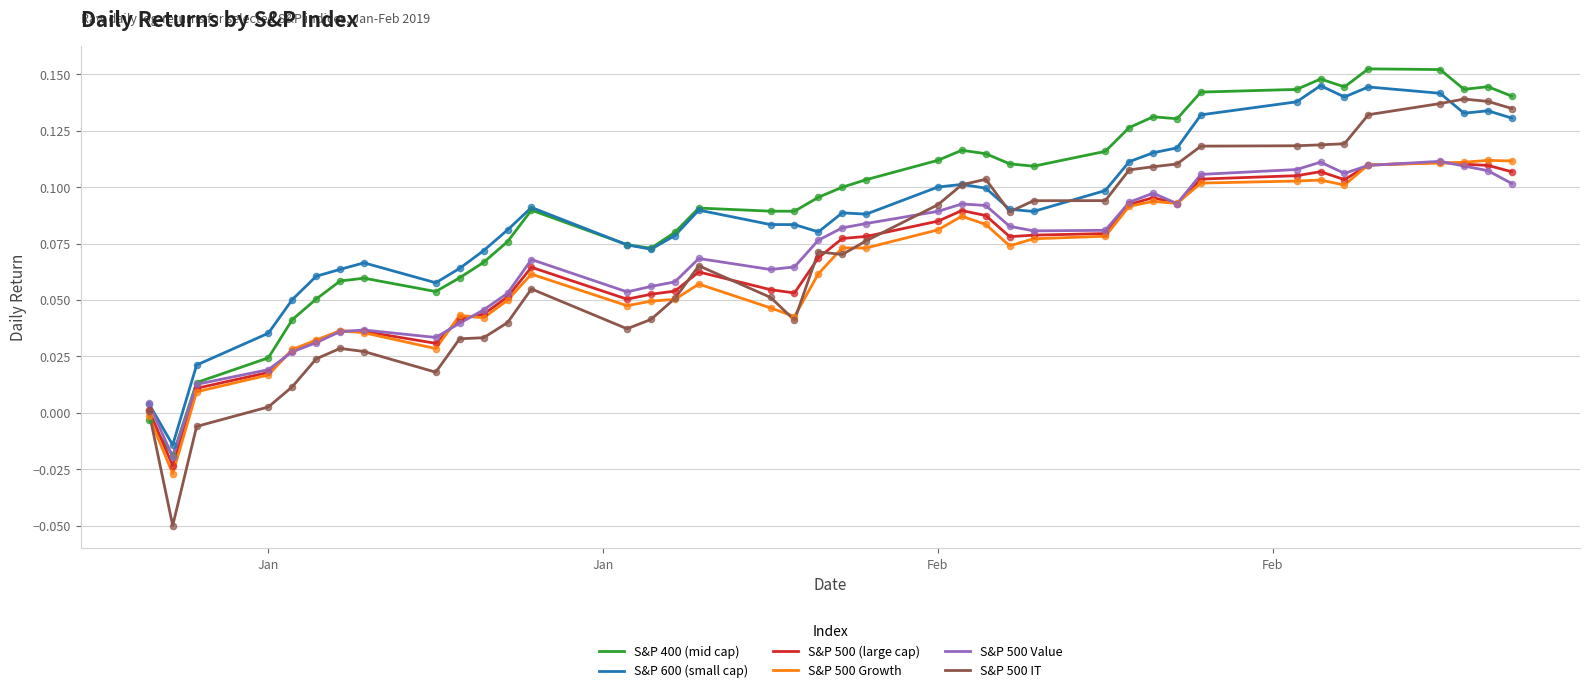

Which series has the largest total across all categories?

S&P 400 (mid cap)